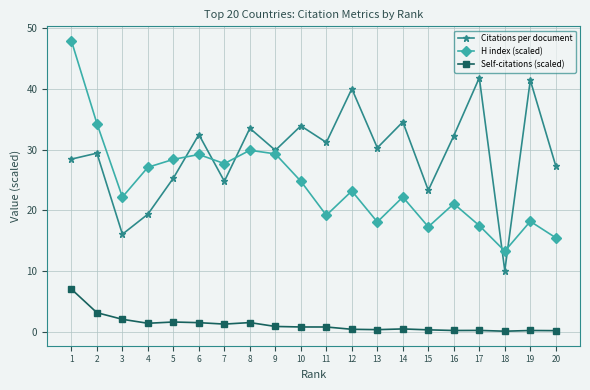

Rank the series by their maximum value, from lowest to highest.

Self-citations (scaled), Citations per document, H index (scaled)